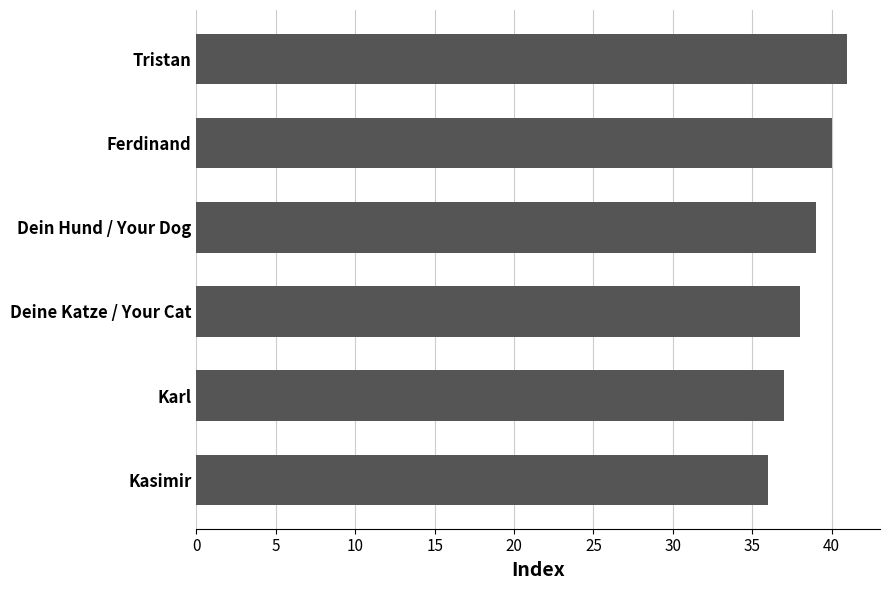

What is the sum of all values?

231